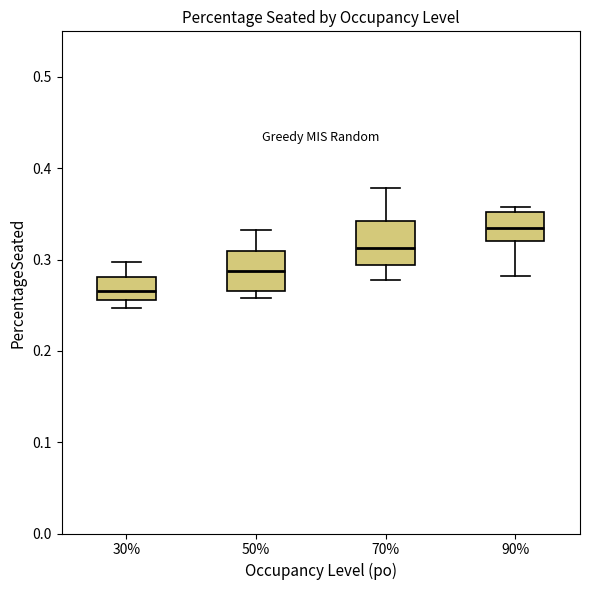

Where is the lower edge of the box at x = 30% on the y-axis? The values are not printed on the chart, so give them approximately, as read against the axis.

0.26